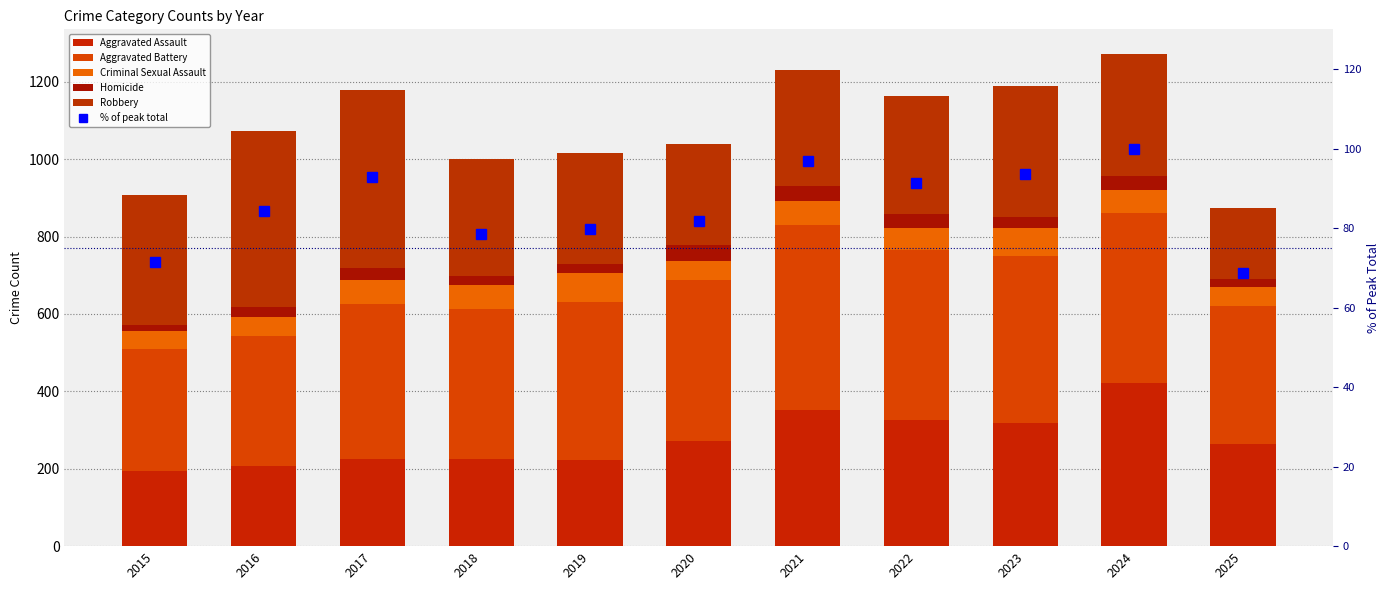

What is the value of the Homicide bar at the 8th from the left?

38.0